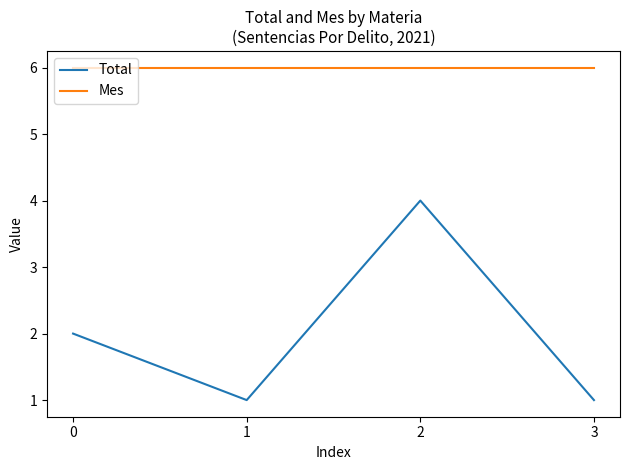

Which series has the largest total across all categories?

Mes